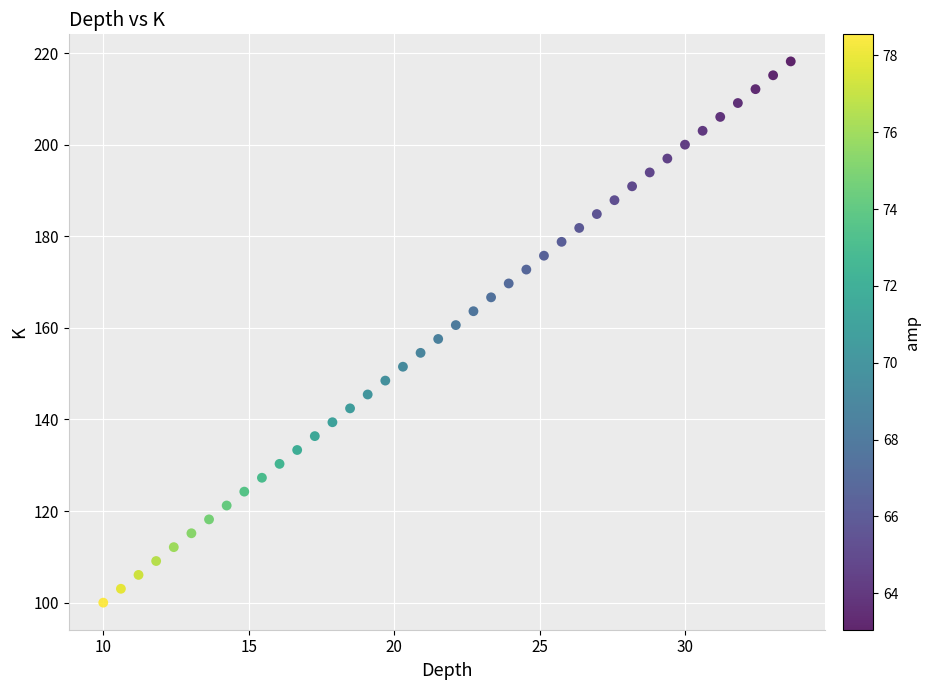

What is the range of X values (max minus min)?

23.6